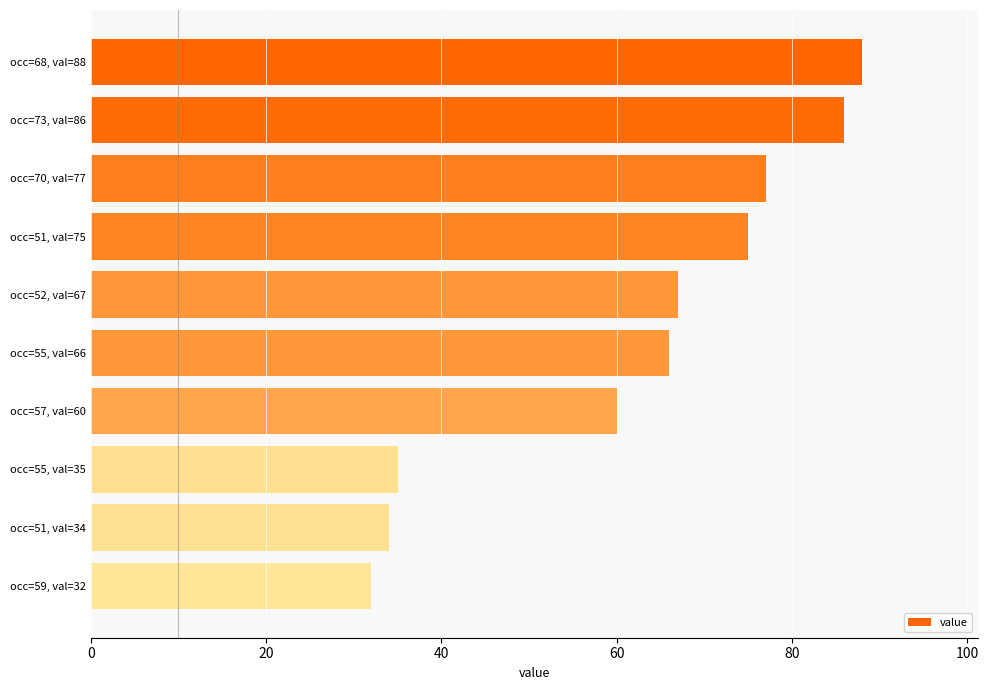

Is it true that the value at occ=51, val=34 is 49?

False